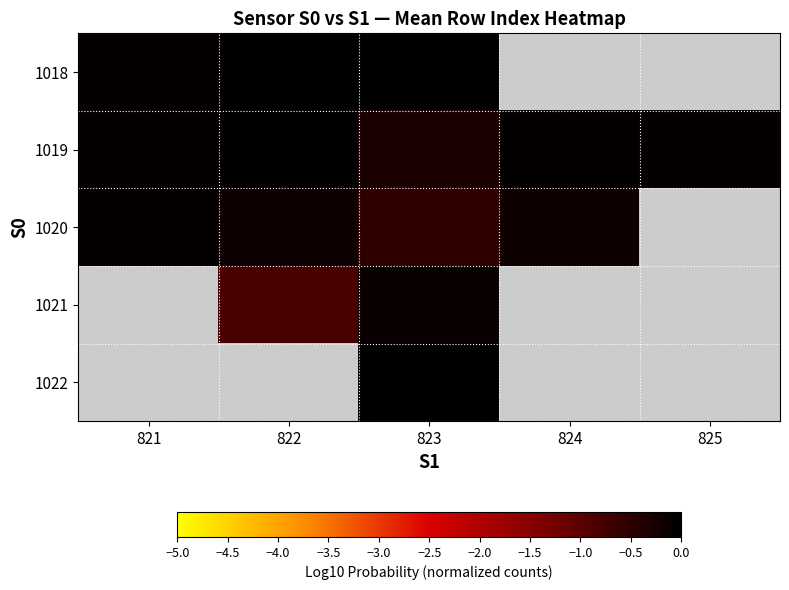

At which category is the sum across all series the highest?

823